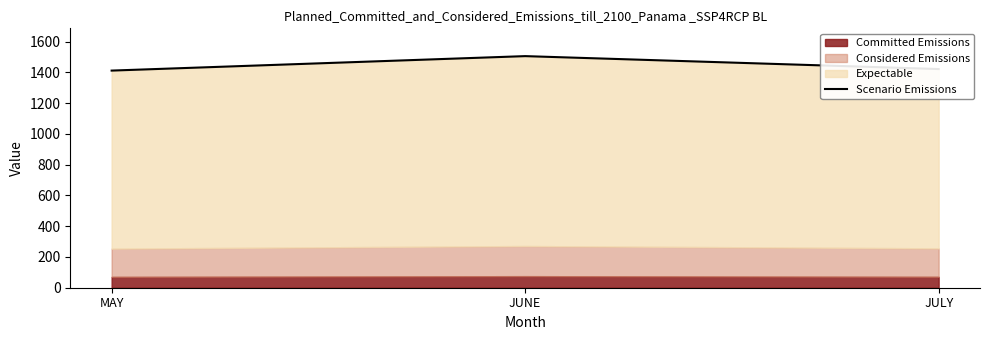

The value at MAY is 1411. True or false?

True